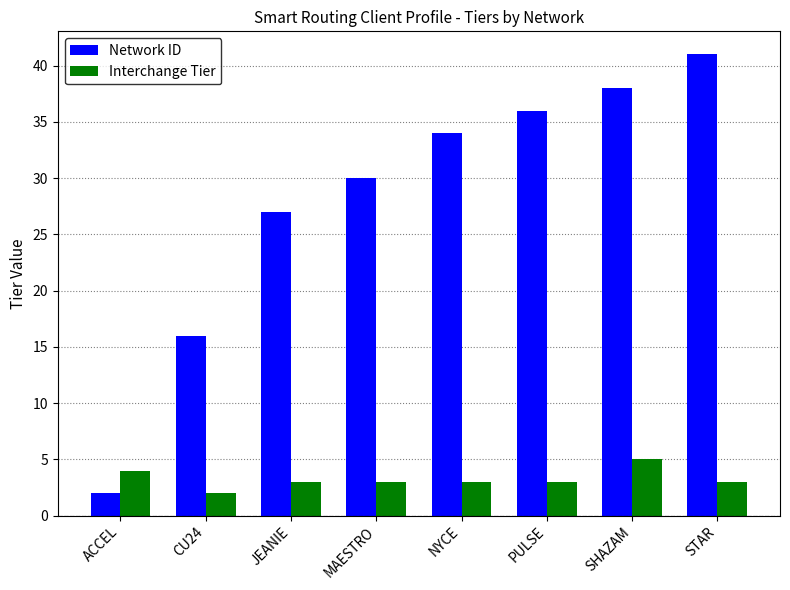

Between CU24 and STAR, which series saw the biggest shift?

Network ID